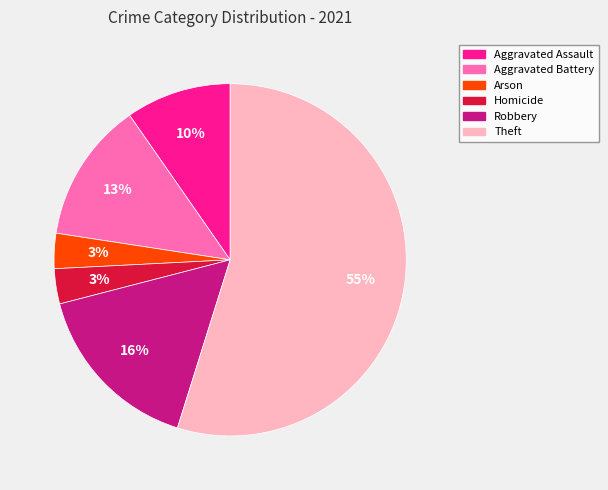

To the nearest percent, what is the difference between the largest and smallest slice percentages?

52%